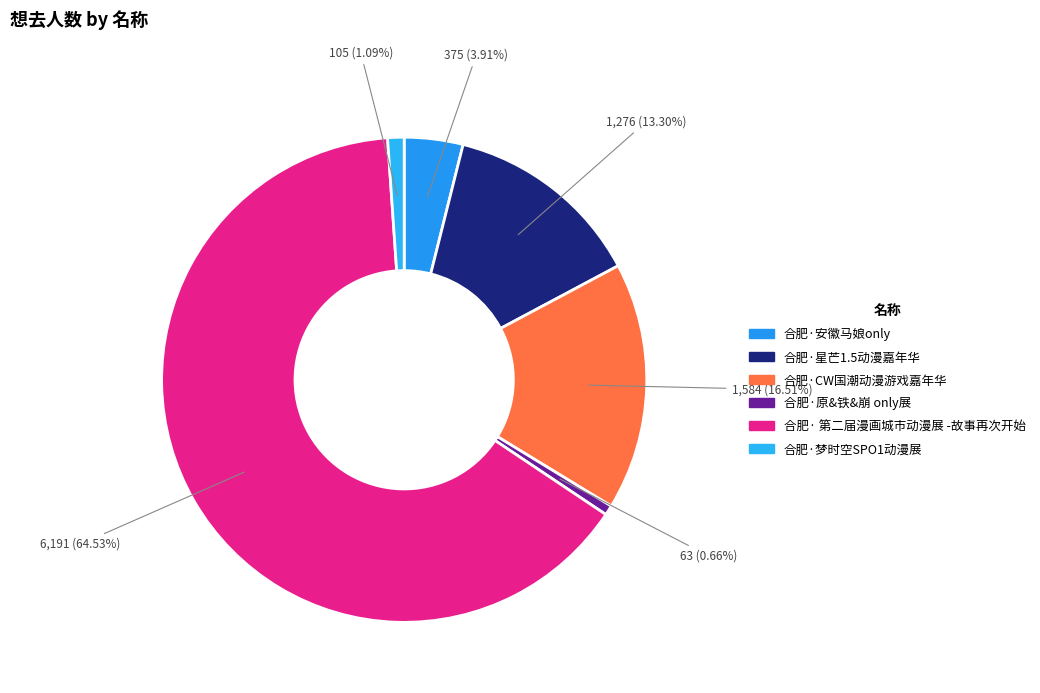

To the nearest percent, what is the combined percentage of 合肥· 第二届漫画城市动漫展 -故事再次开始 and 合肥·星芒1.5动漫嘉年华?

78%